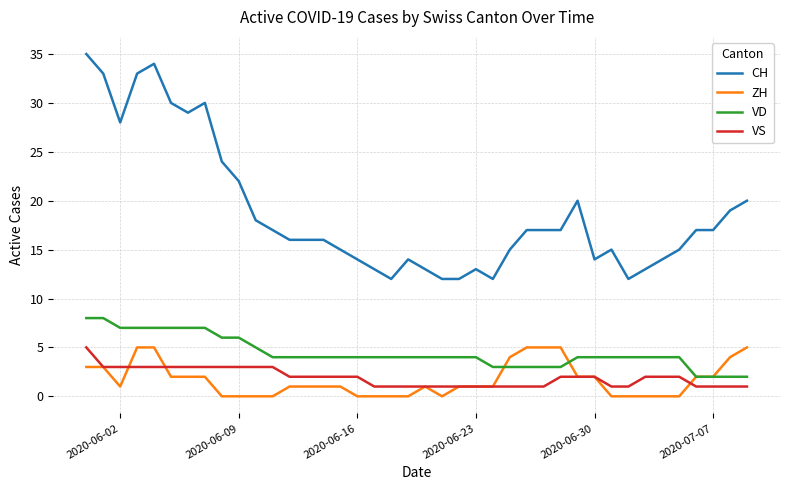

What is the minimum value for CH?

12